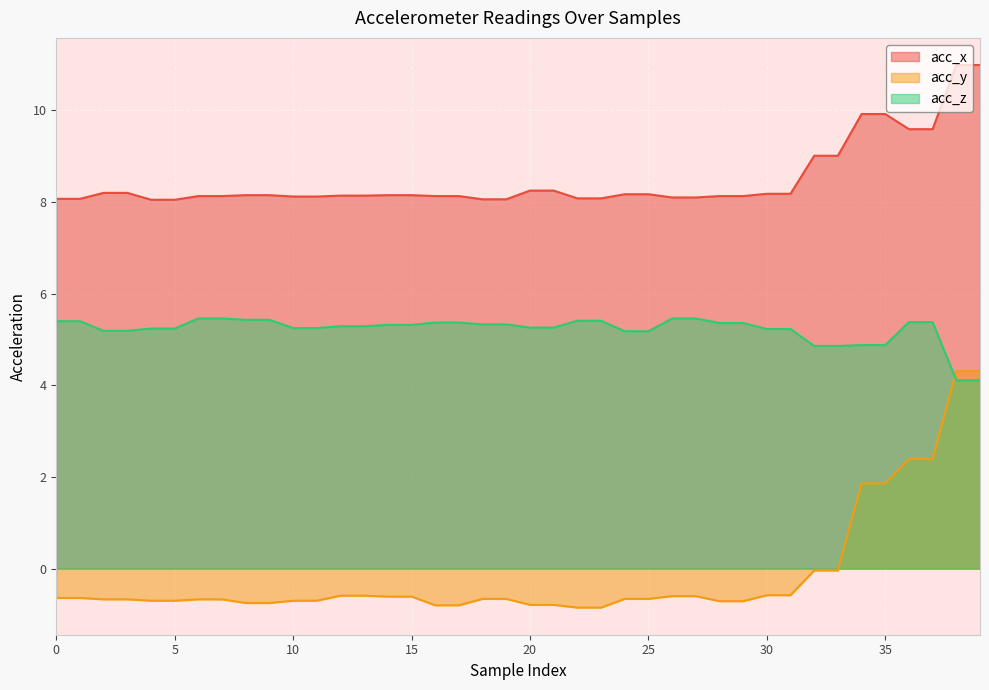

At which category does the chart reach its minimum across all series?

22